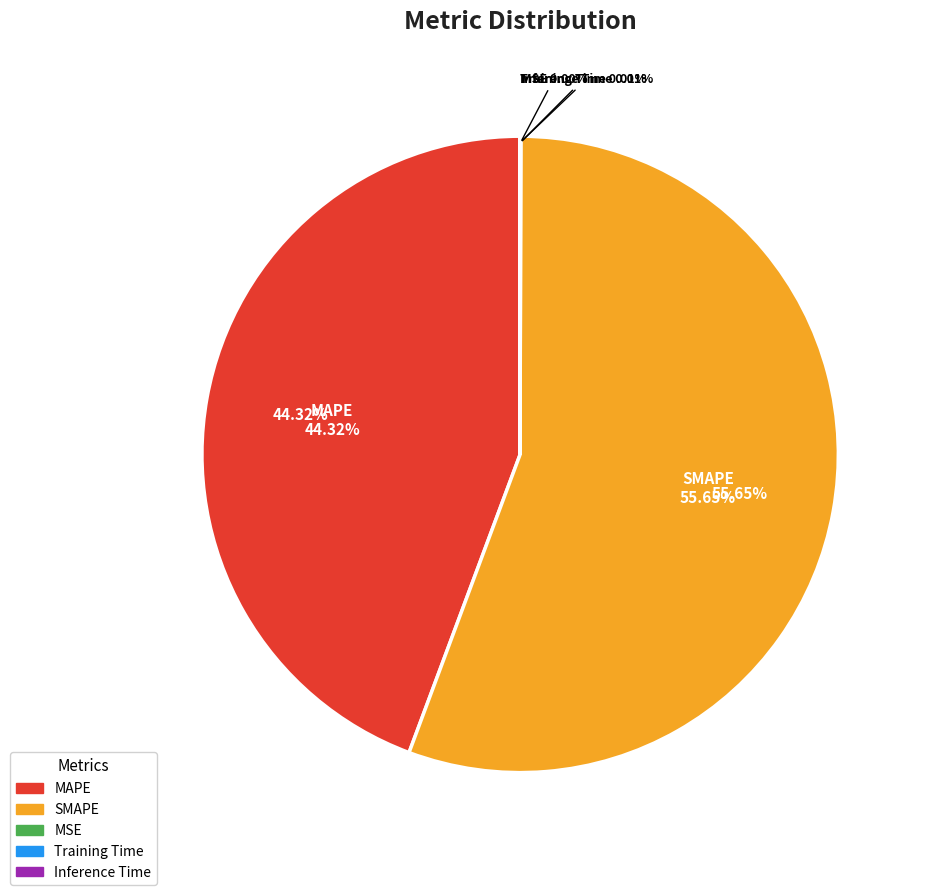

How many slices are in this pie chart?

5